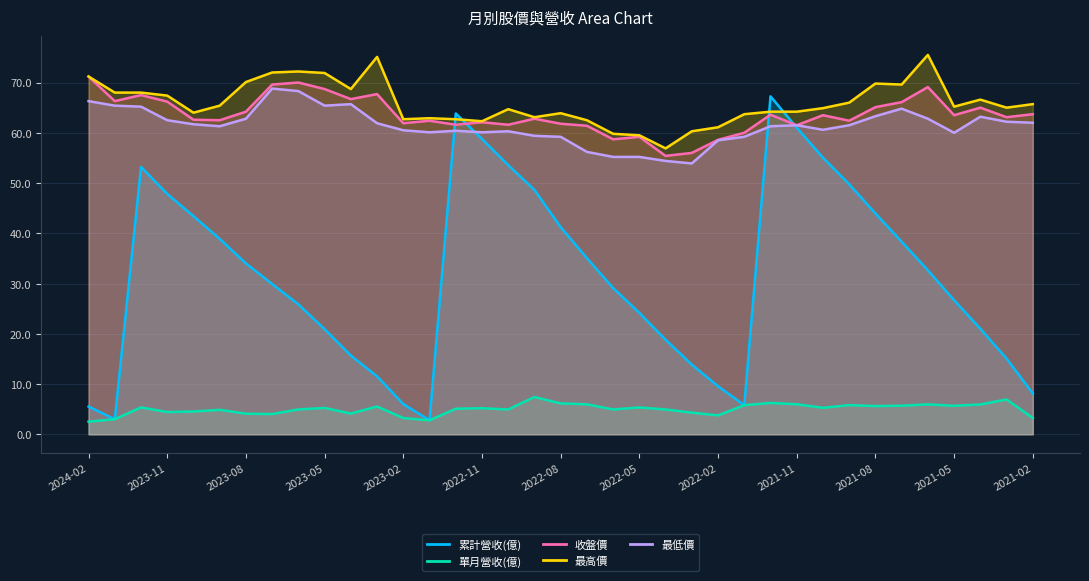

What is the minimum value shown in the chart?

2.5